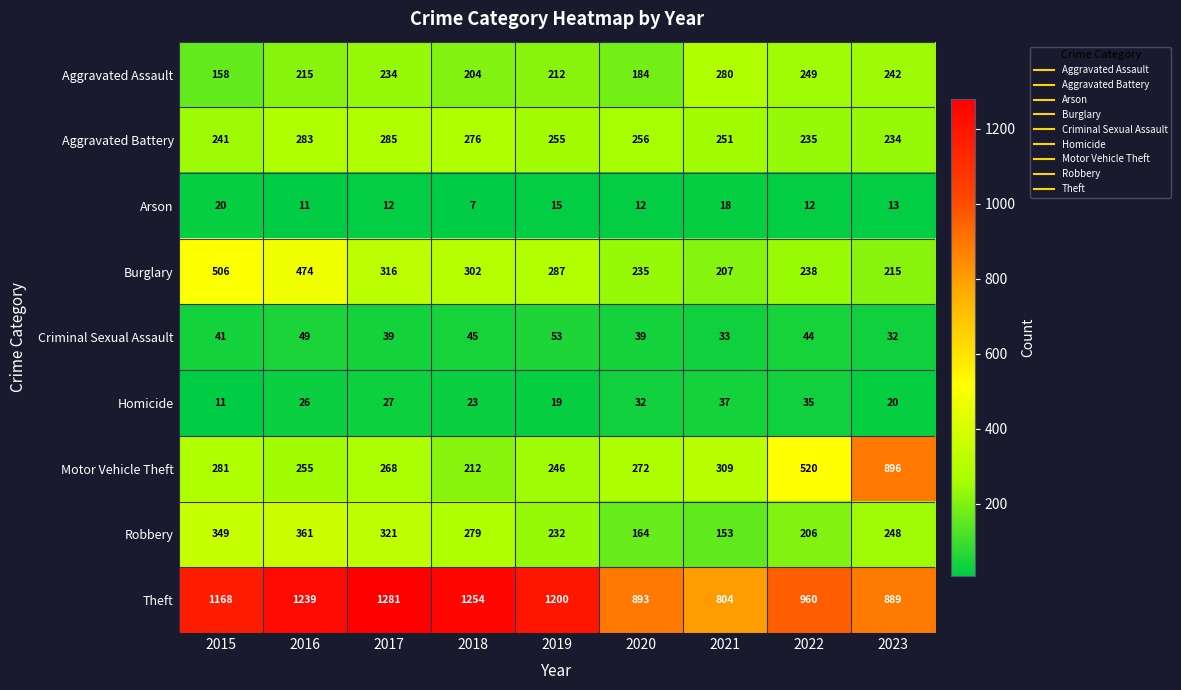

What is the greatest value displayed?

1281